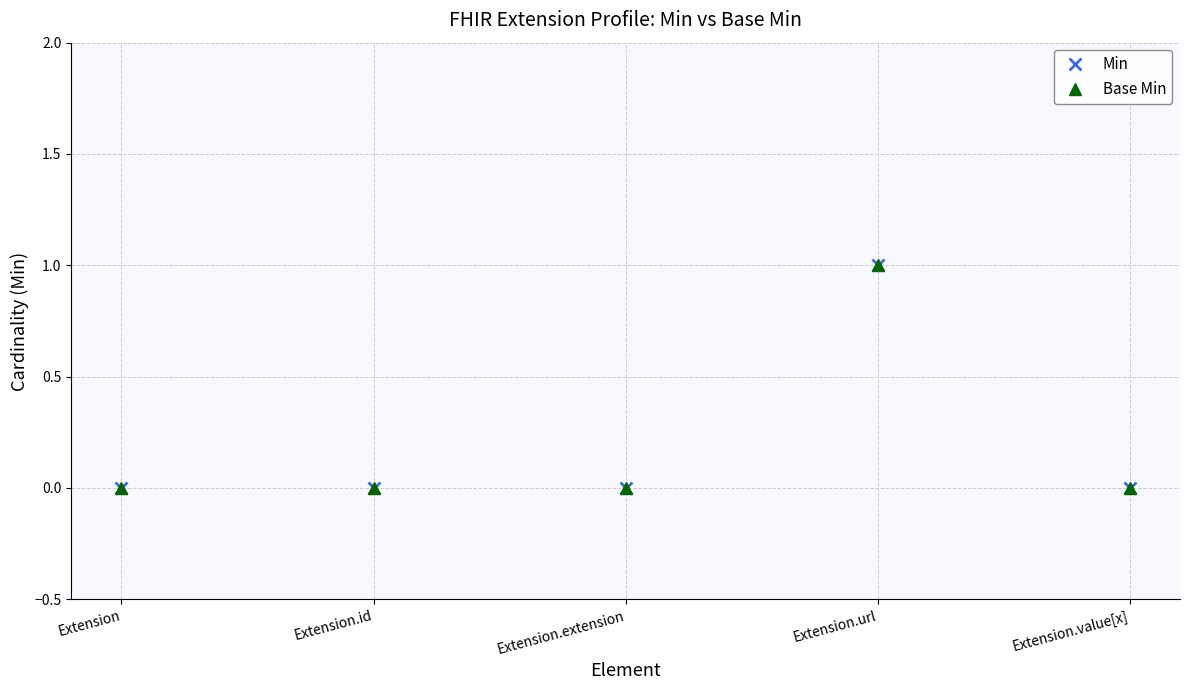

At how many categories does at least one series exceed 0?

1